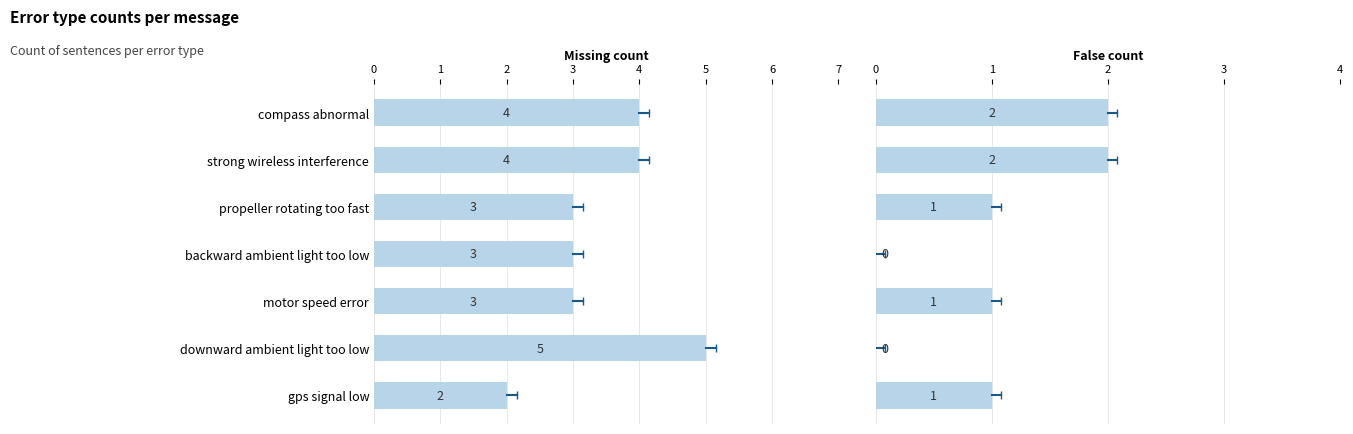

List the labels in order of False value, smallest first.

backward ambient light too low, downward ambient light too low, propeller rotating too fast, motor speed error, gps signal low, compass abnormal, strong wireless interference